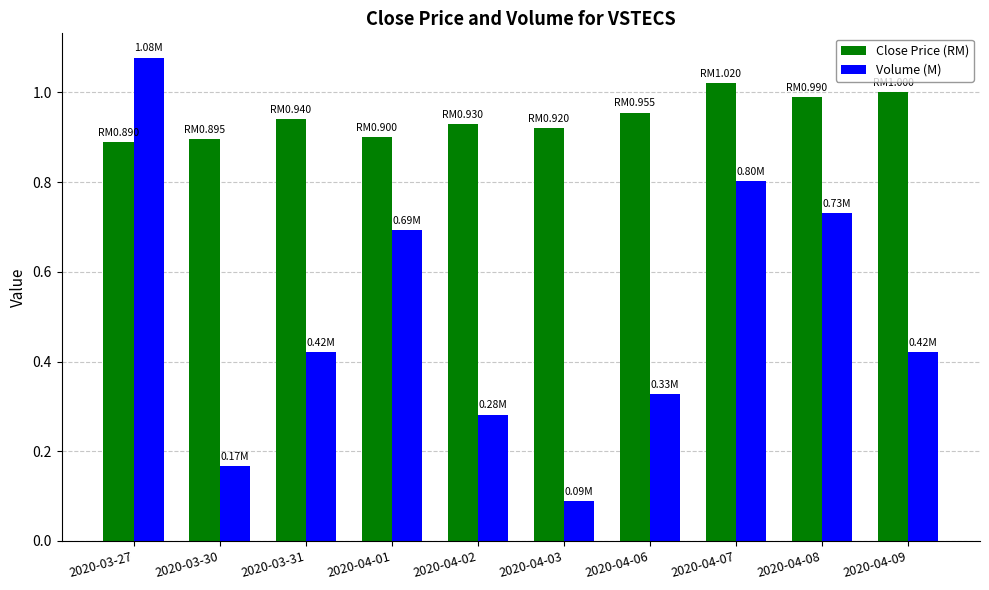

Rank the series by their average value, from lowest to highest.

Volume (M), Close Price (RM)